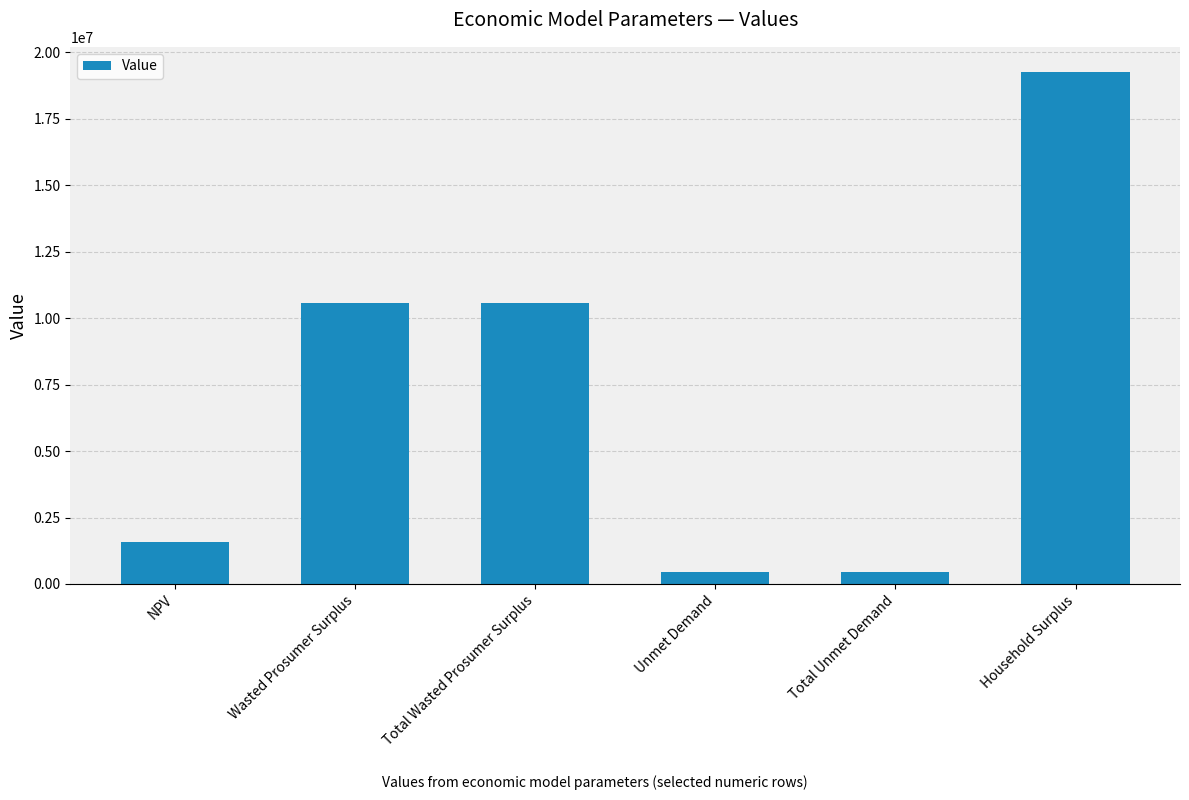

What is the difference between the maximum and minimum values?

18803930.7